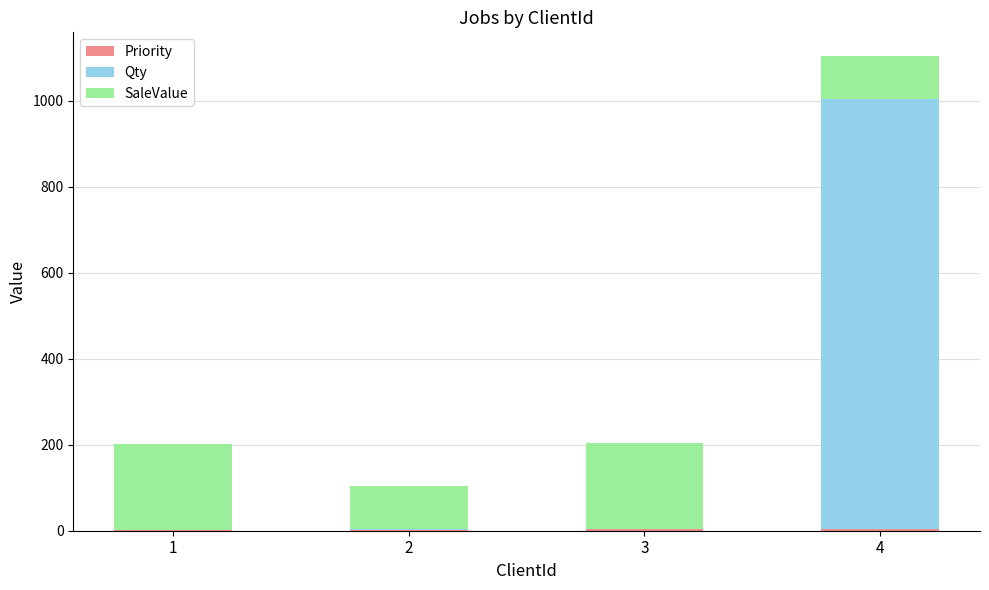

At which category is the sum across all series the highest?

4